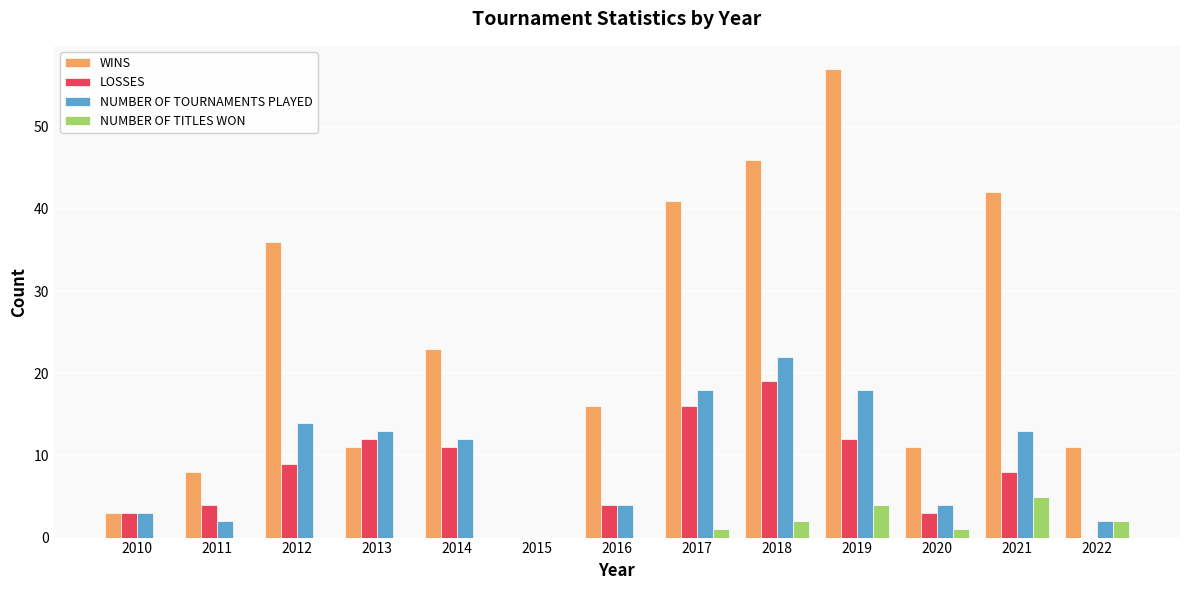

How many positive values does the WINS series have?

12